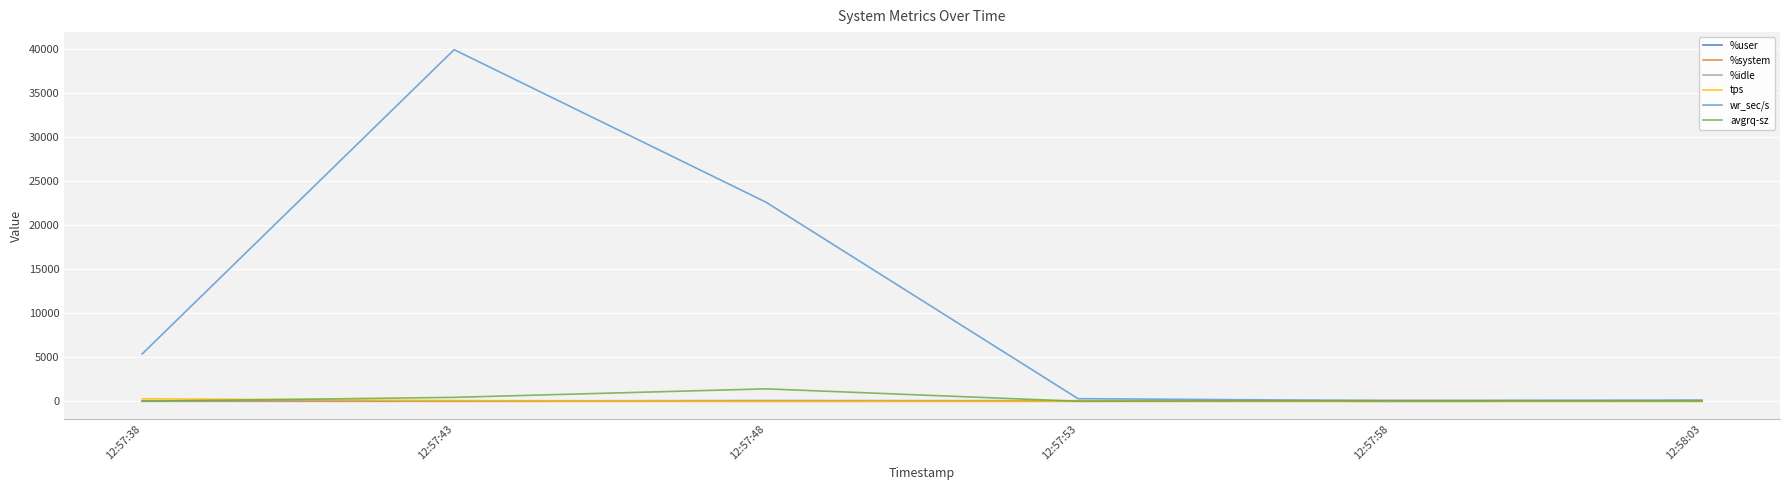

What is the greatest value displayed?

39873.6